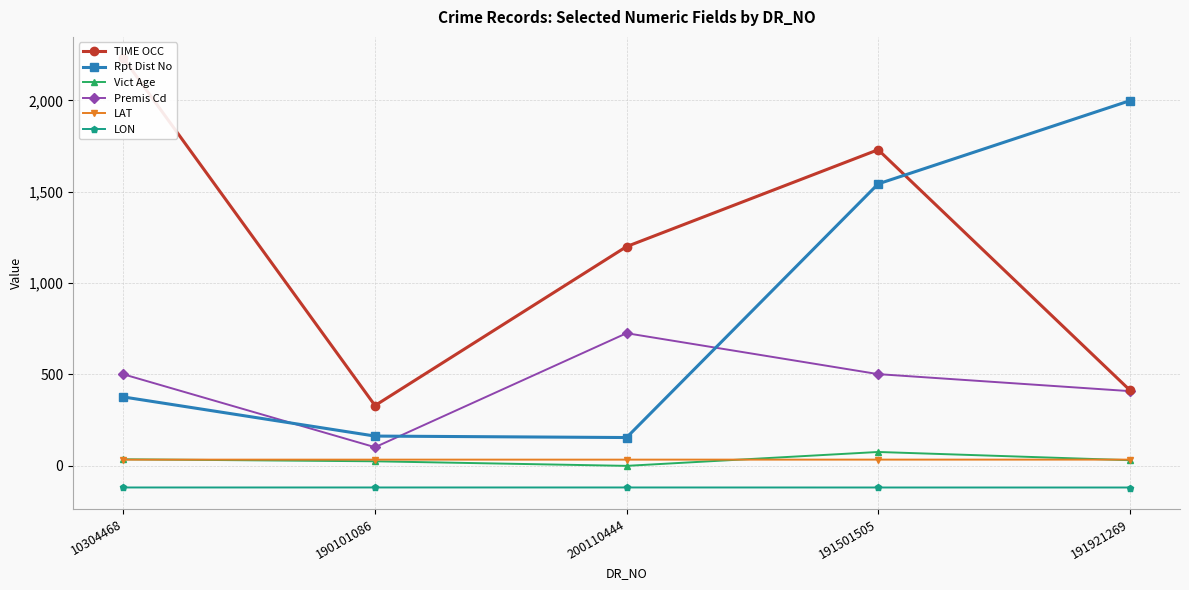

At which label does LAT reach its minimum?

10304468